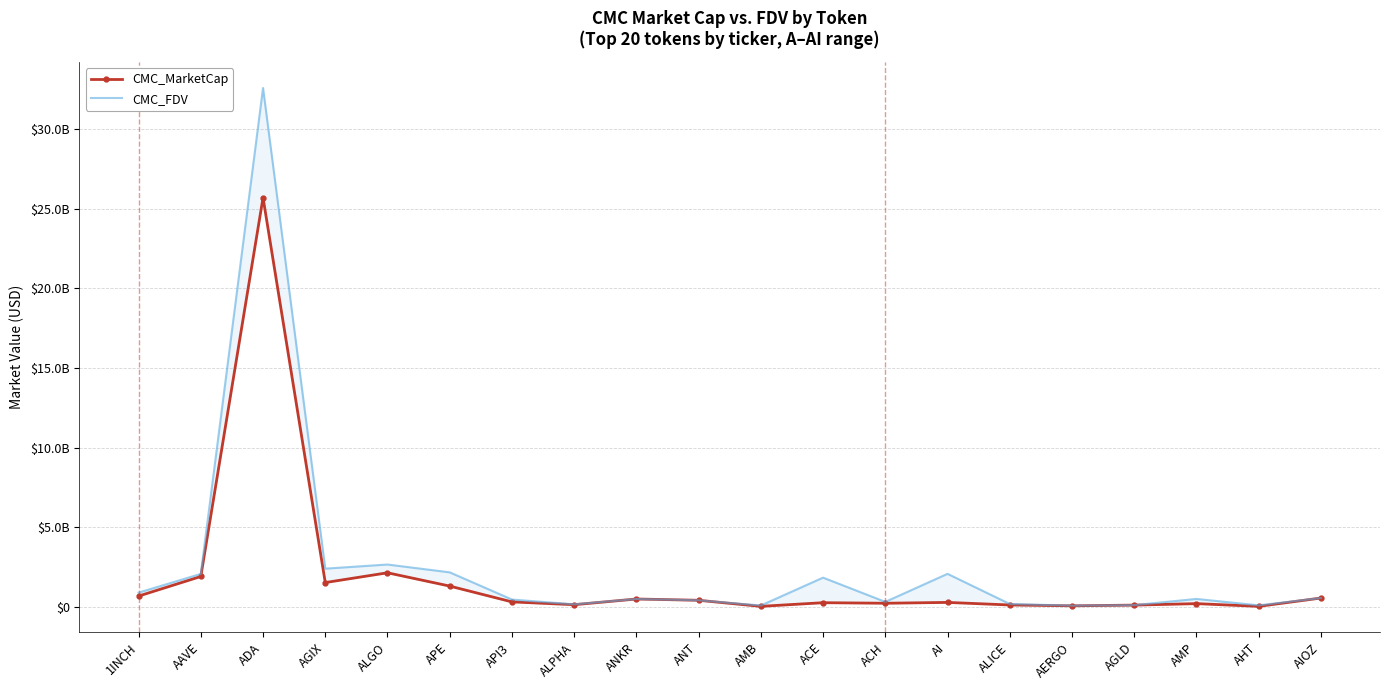

Reading left to right, transcribe all the data shown in this chart.

CMC_MarketCap: 1INCH=692173491	AAVE=1921474067	ADA=25699248810	AGIX=1540274788	ALGO=2154416747	APE=1319459666	API3=327233996	ALPHA=150960297	ANKR=508730681	ANT=427587893	AMB=47528955	ACE=276367174	ACH=242265918	AI=294216032	ALICE=133245302	AERGO=81451641	AGLD=124257734	AMP=217755190	AHT=46974230	AIOZ=569774530
CMC_FDV: 1INCH=907659587	AAVE=2083354451	ADA=32582798220	AGIX=2412794939	ALGO=2673002483	APE=2181300637	API3=474537458	ALPHA=173517583	ANKR=508730681	ANT=427587893	AMB=99905377	ACE=1849197188	ACH=327267385	AI=2087563866	ALICE=196199033	AERGO=91518697	AGLD=124257734	AMP=512802573	AHT=109552543	AIOZ=569774530